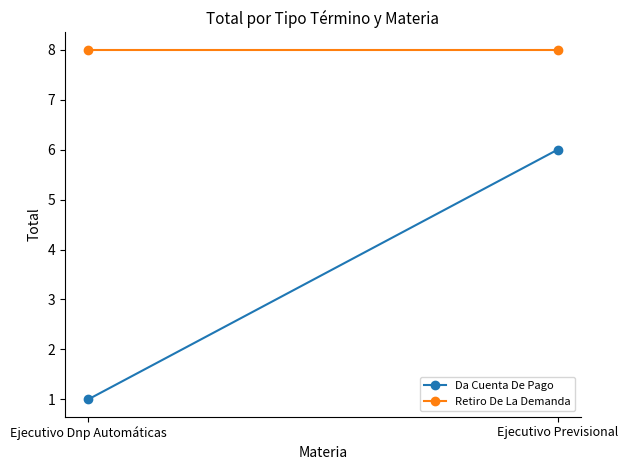

What value does the Da Cuenta De Pago series have at Ejecutivo Dnp Automáticas?

1